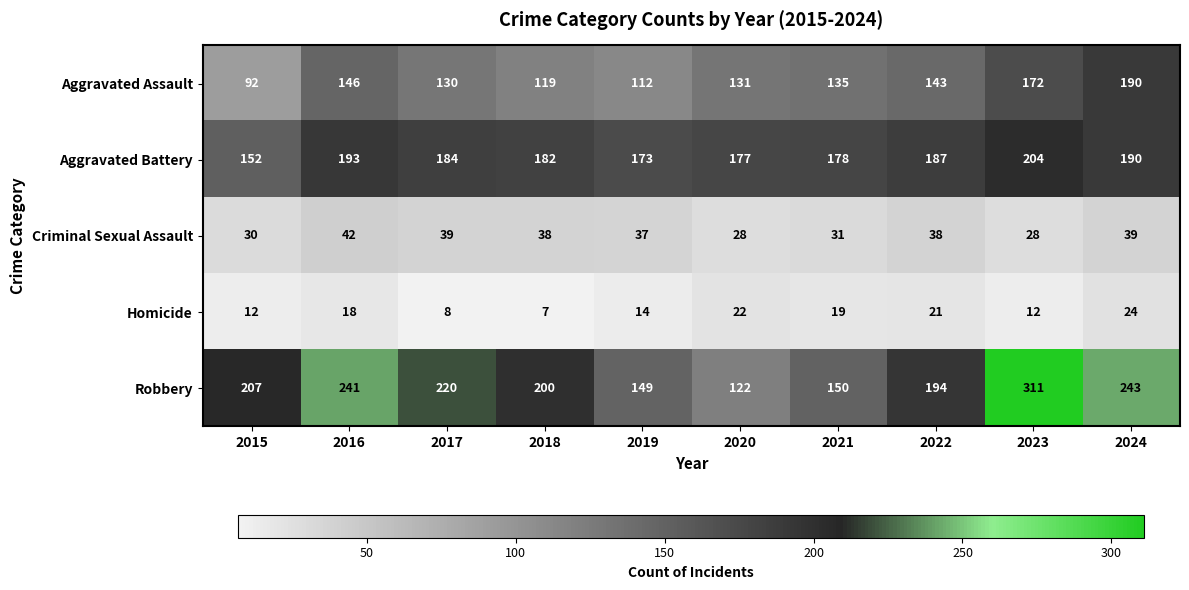

How many data points does each series have?

10